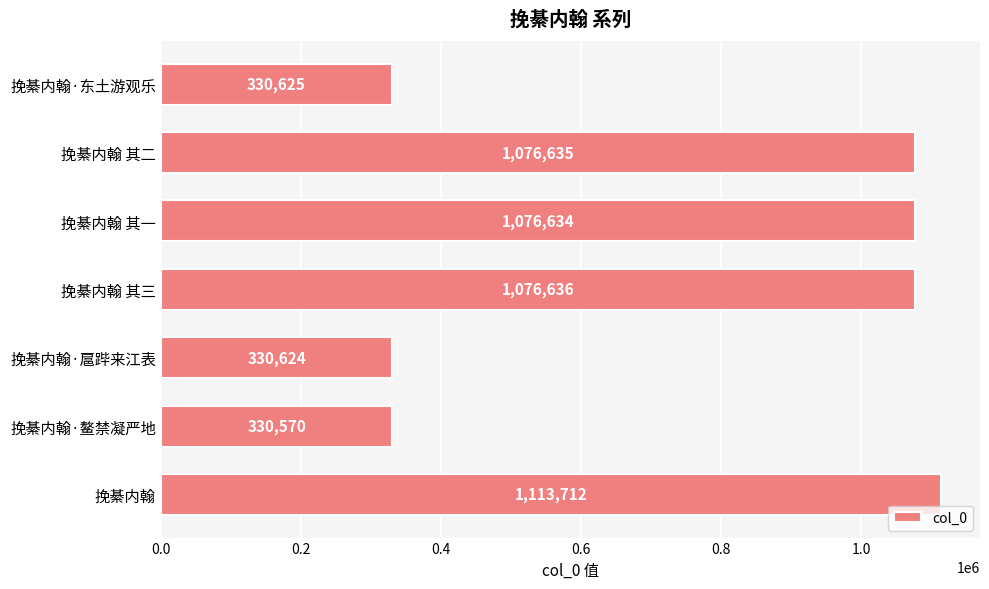

Are the bars grouped side by side (vs. stacked)?

No